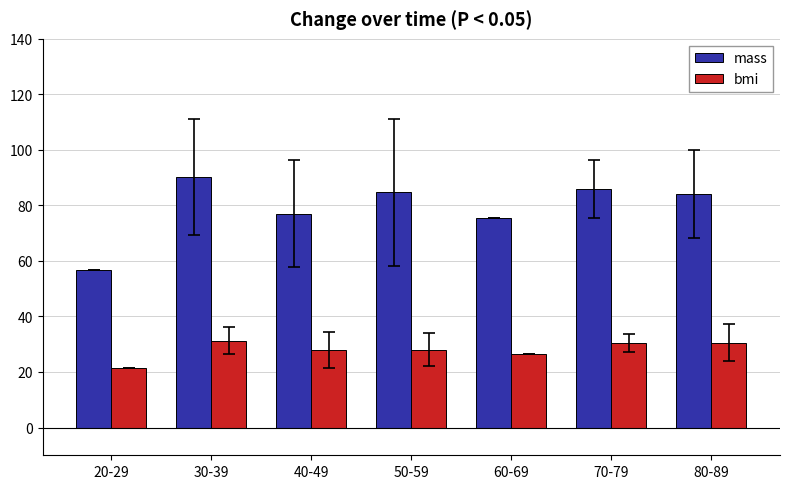

What is the minimum value shown in the chart?

21.6